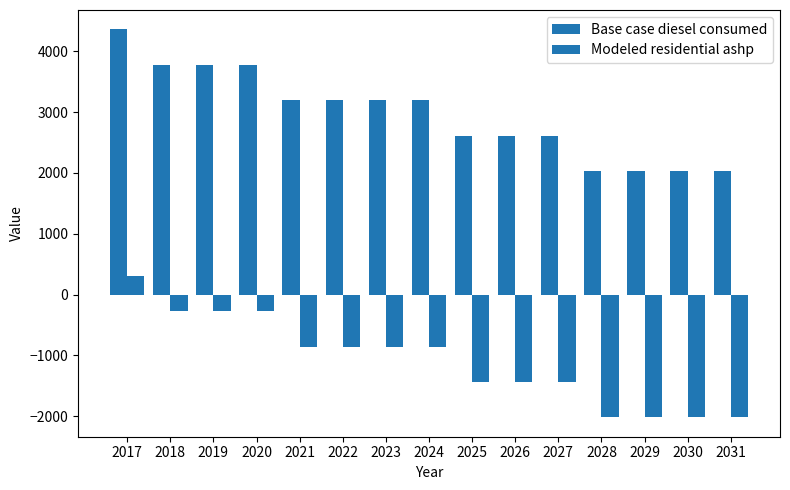

What is the difference between the maximum and second lowest values in the Base case diesel consumed series?

2325.1